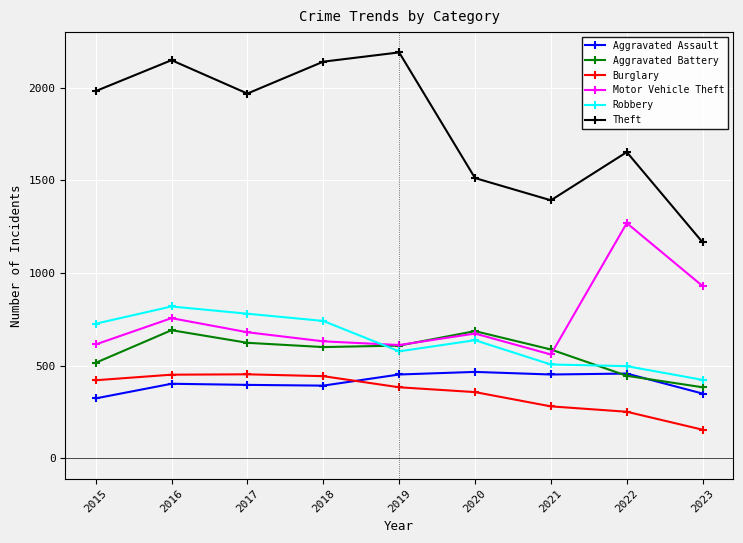

Which series changed the most between 2022 and 2023?

Theft